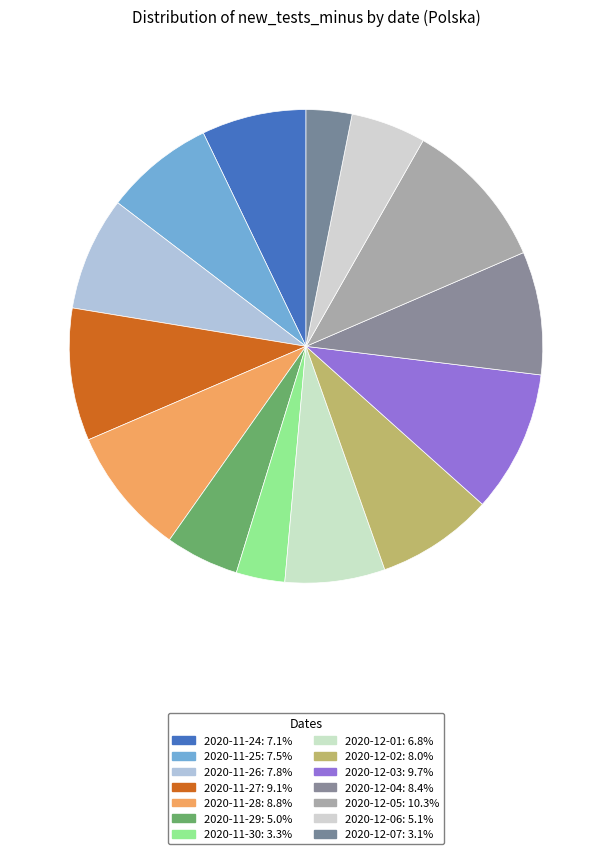

The 2020-11-27 slice represents 9% of the pie. True or false?

True